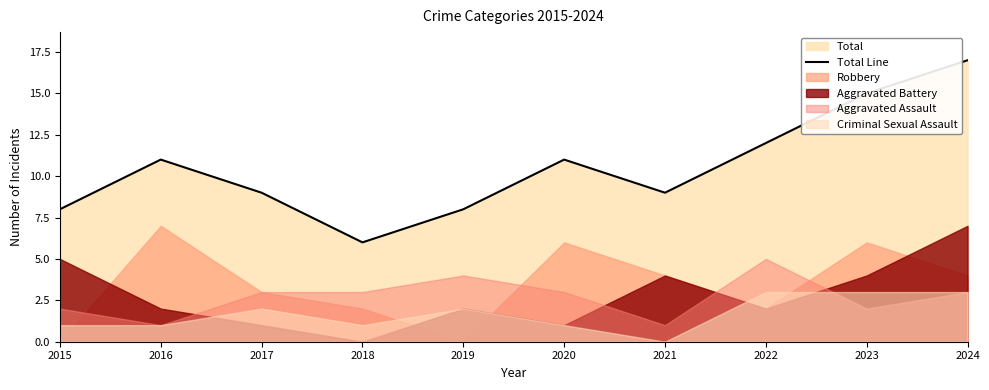

How many points are higher than both their immediate neighbors (excluding endpoints)?

2